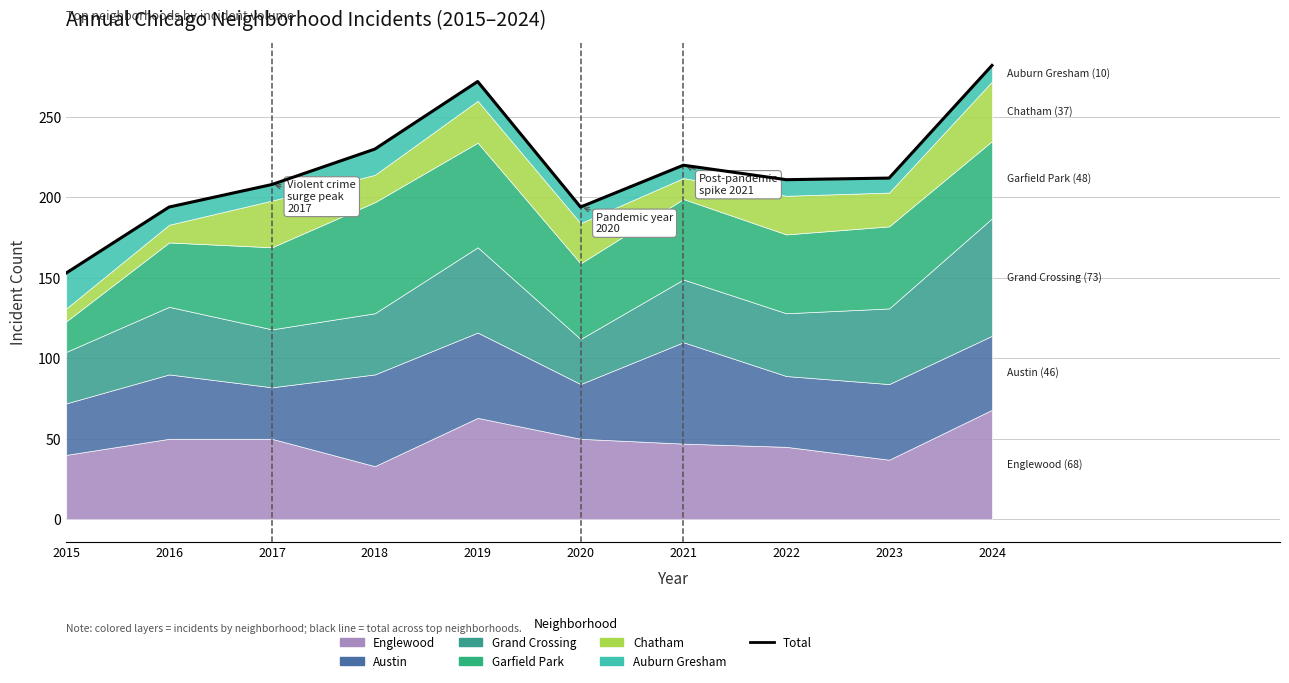

True or false: the data has more than 1 interior local peaks.

True